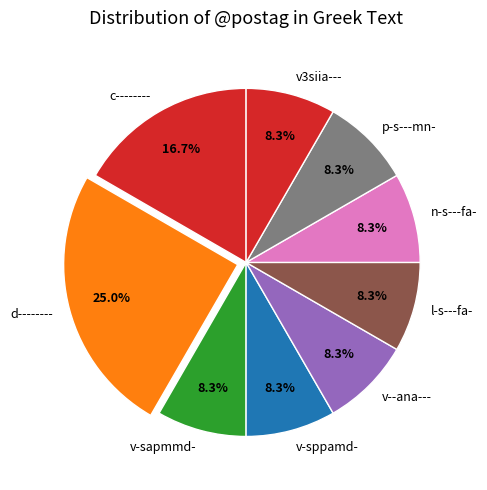

What is the largest slice in the pie chart?

d--------